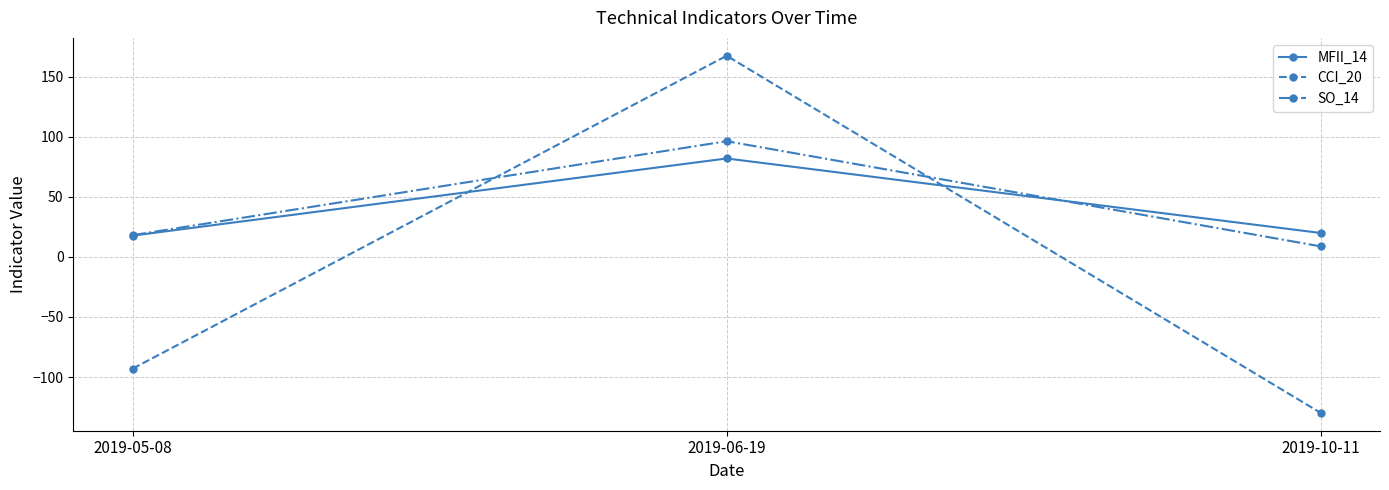

Reading left to right, extract all data points from this chart.

MFII_14: 17.7	81.9	19.9
CCI_20: -93.0	167.3	-129.8
SO_14: 18.1	96.2	8.8